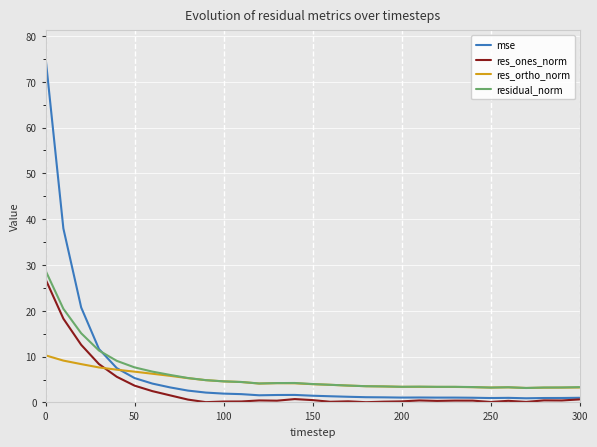

What is the maximum value shown in the chart?

75.2